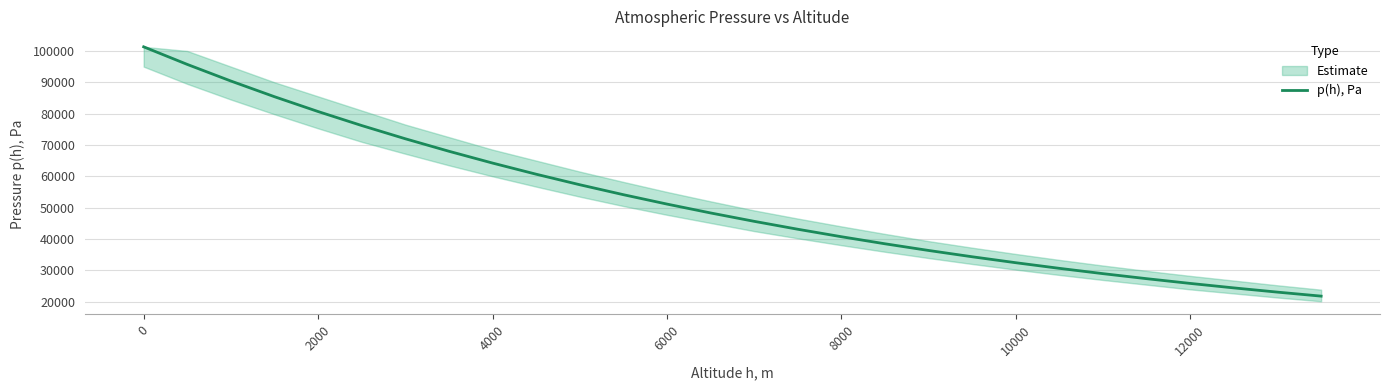

What is the greatest value displayed?

101325.0